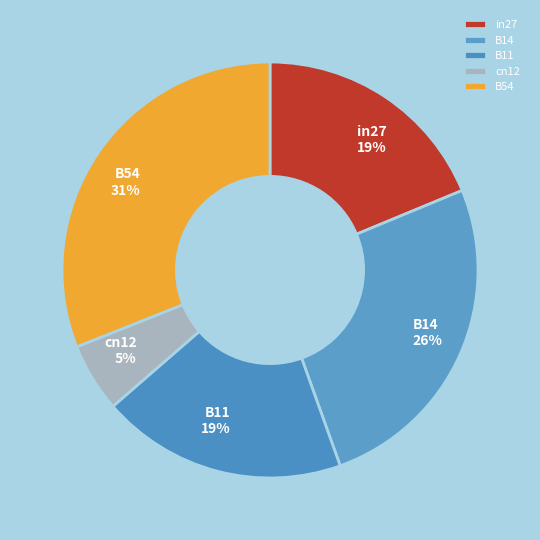

How many segments does this pie chart have?

5